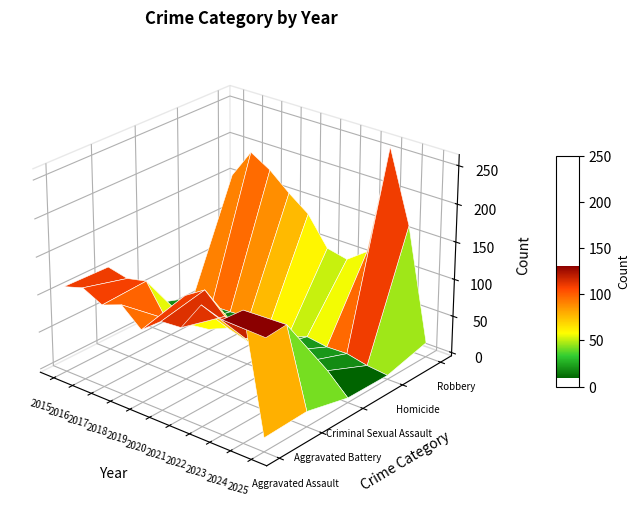

Rank the categories by Robbery value from highest to lowest.

2023, 2016, 2017, 2024, 2018, 2015, 2019, 2022, 2020, 2021, 2025